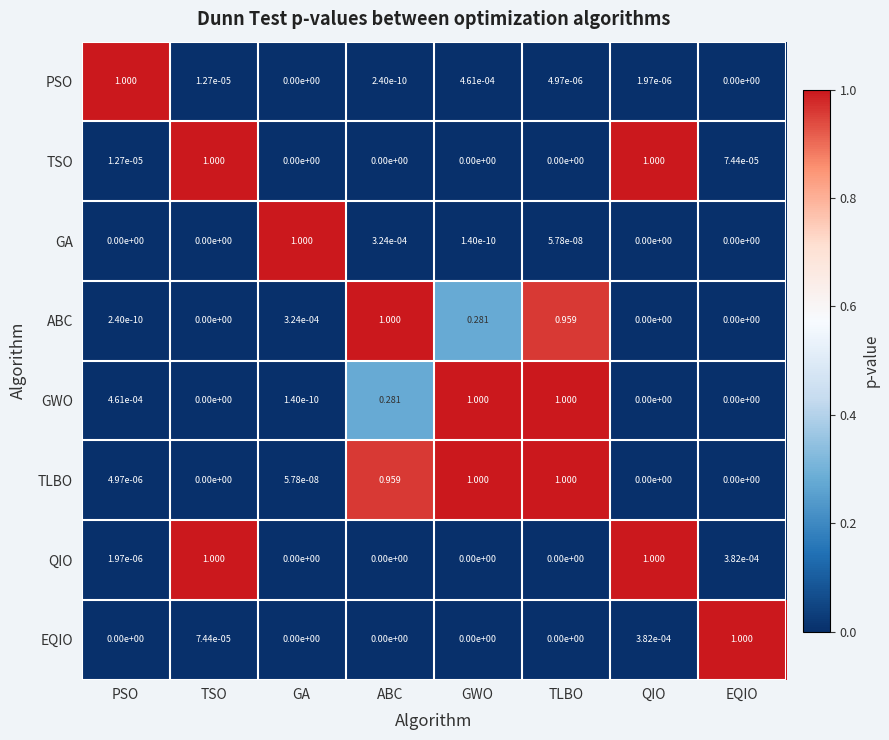

At which label does ABC reach its peak?

ABC